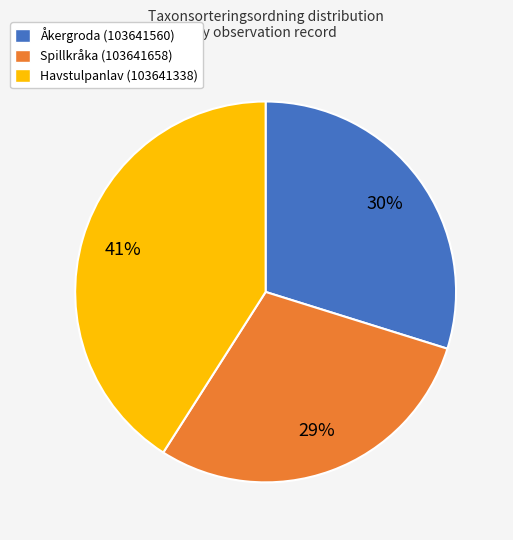

Does Åkergroda (103641560) account for over 50% of the chart?

No